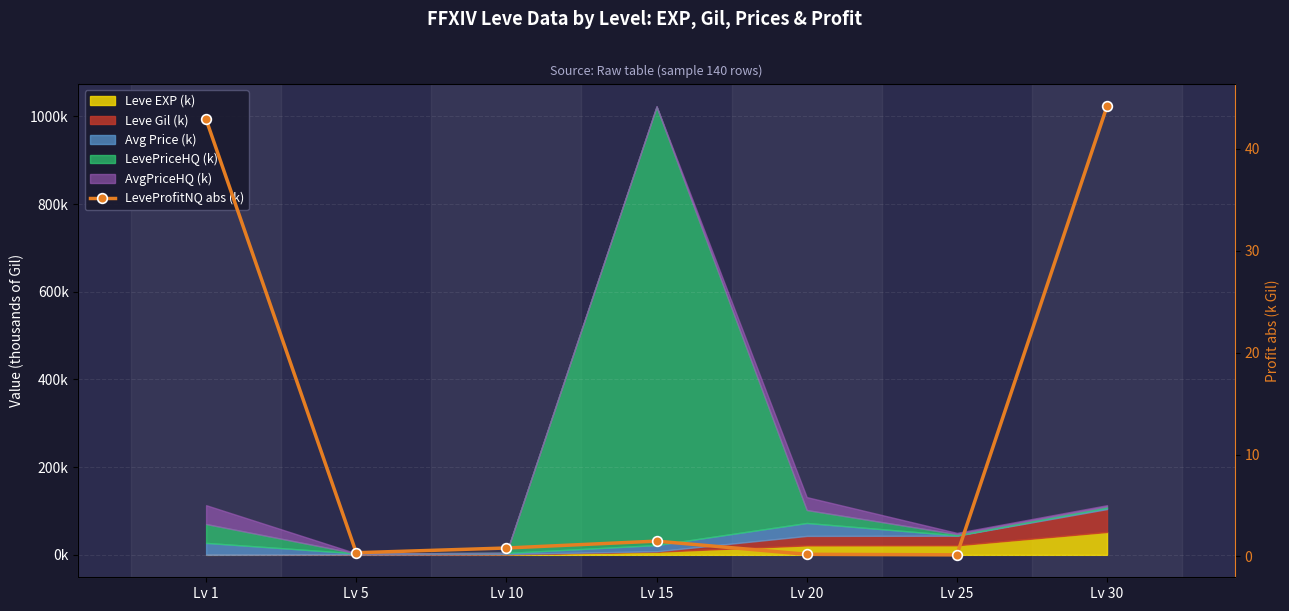

How many points are lower than both their immediate neighbors (excluding endpoints)?

2